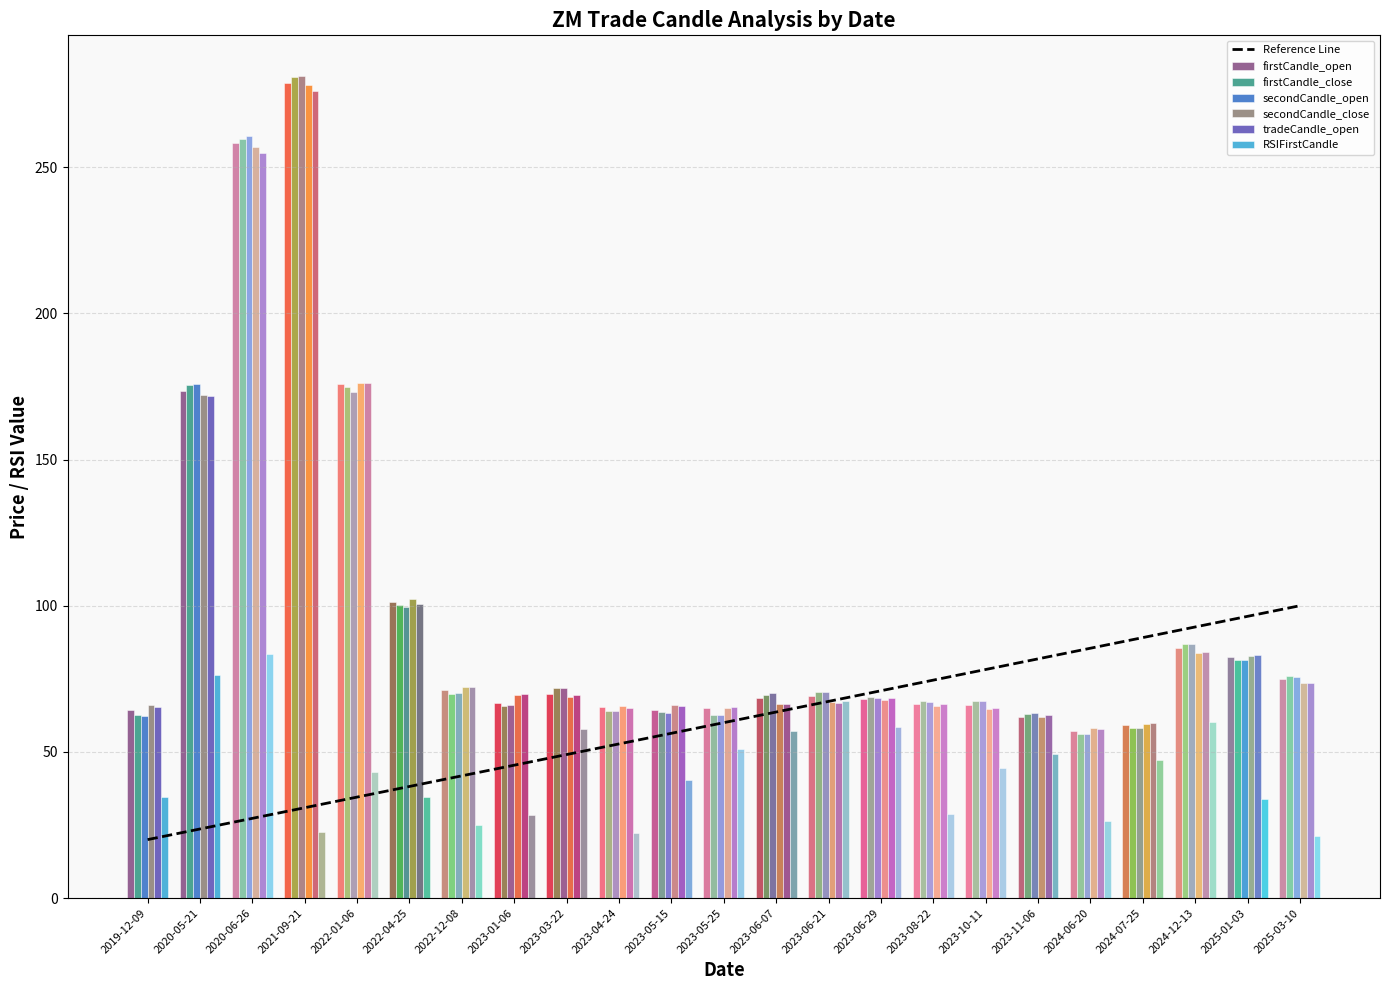

Is it true that tradeCandle_open equals 44.7 at 2025-03-10?

False